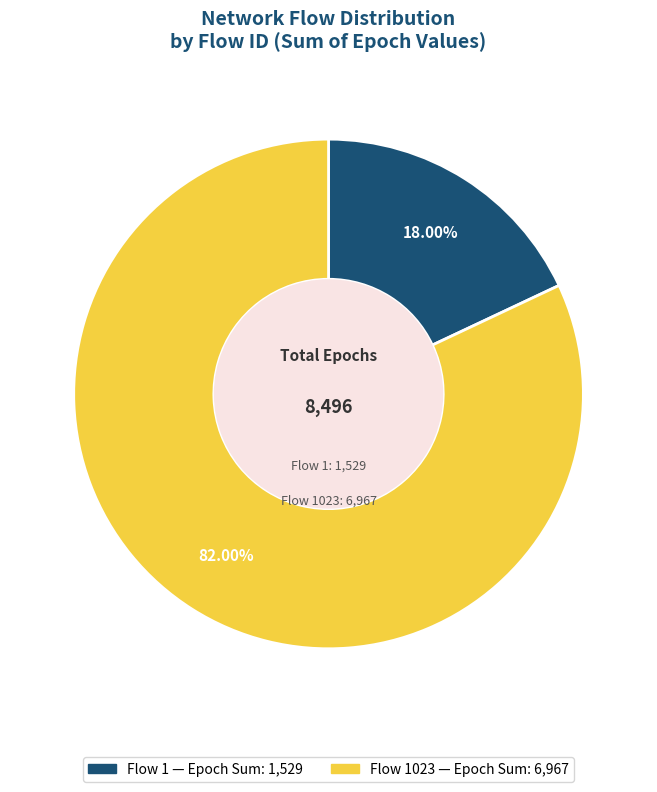

Count the number of slices in the pie.

2